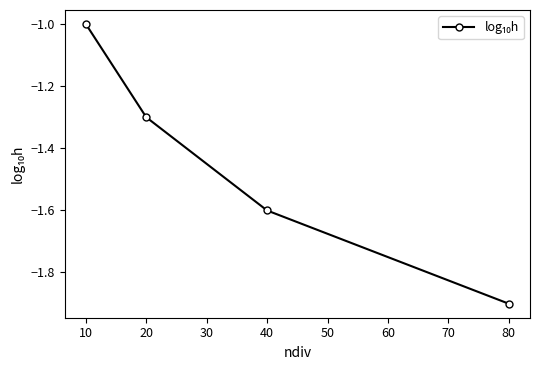

Rank the categories by value from lowest to highest.

80, 40, 20, 10